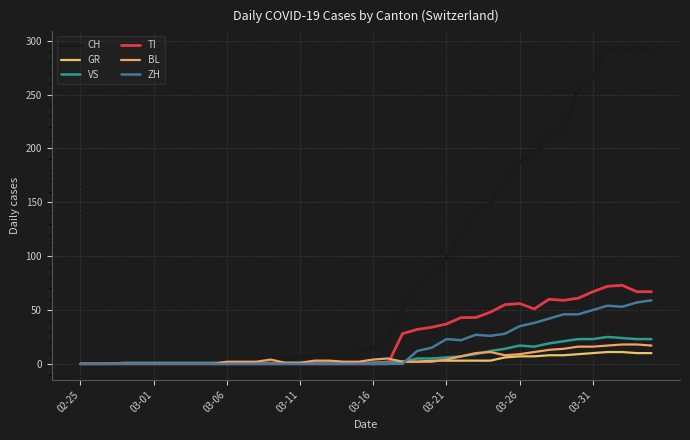

Which series has the largest range (max minus min)?

CH